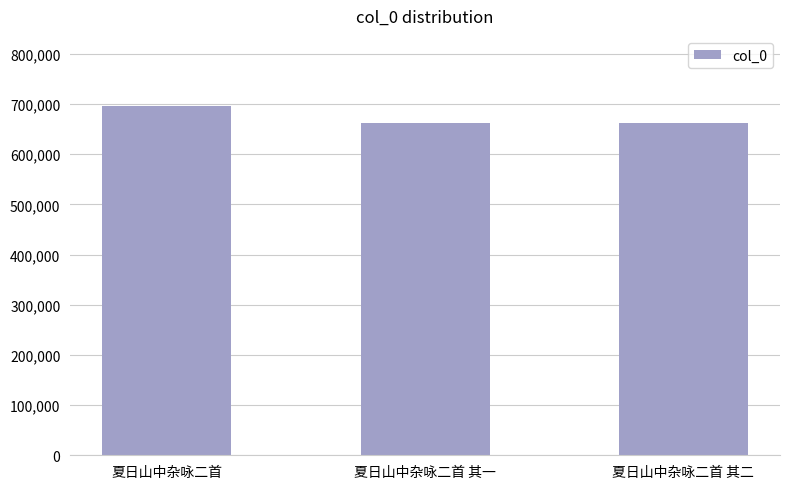

What is the ratio of the value at 夏日山中杂咏二首 其一 to the value at 夏日山中杂咏二首?

1.0